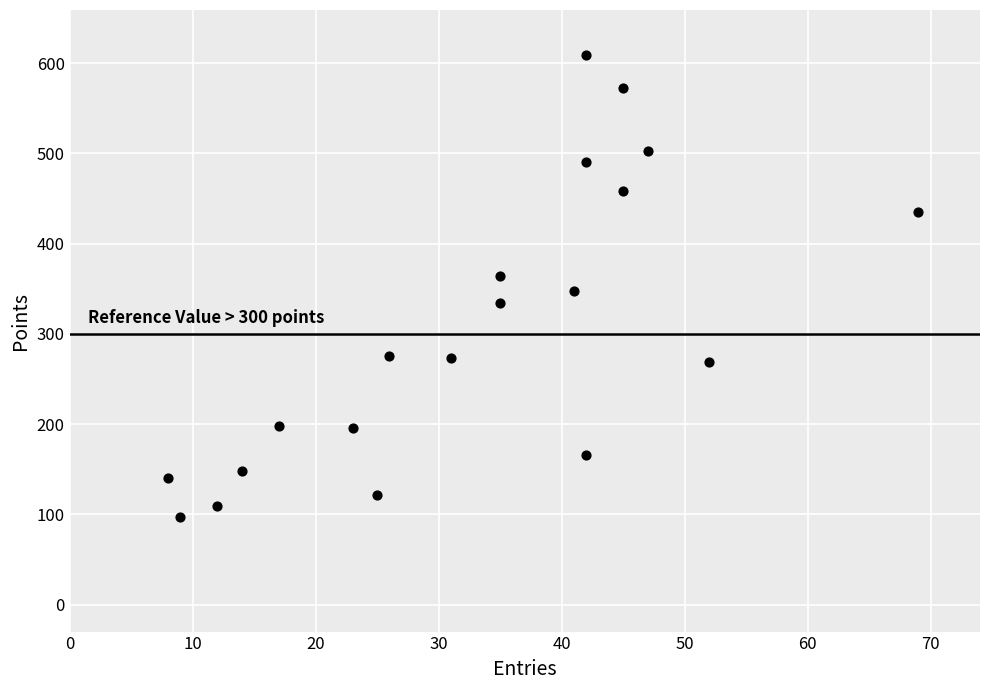

What is the range of Y values (max minus min)?

512